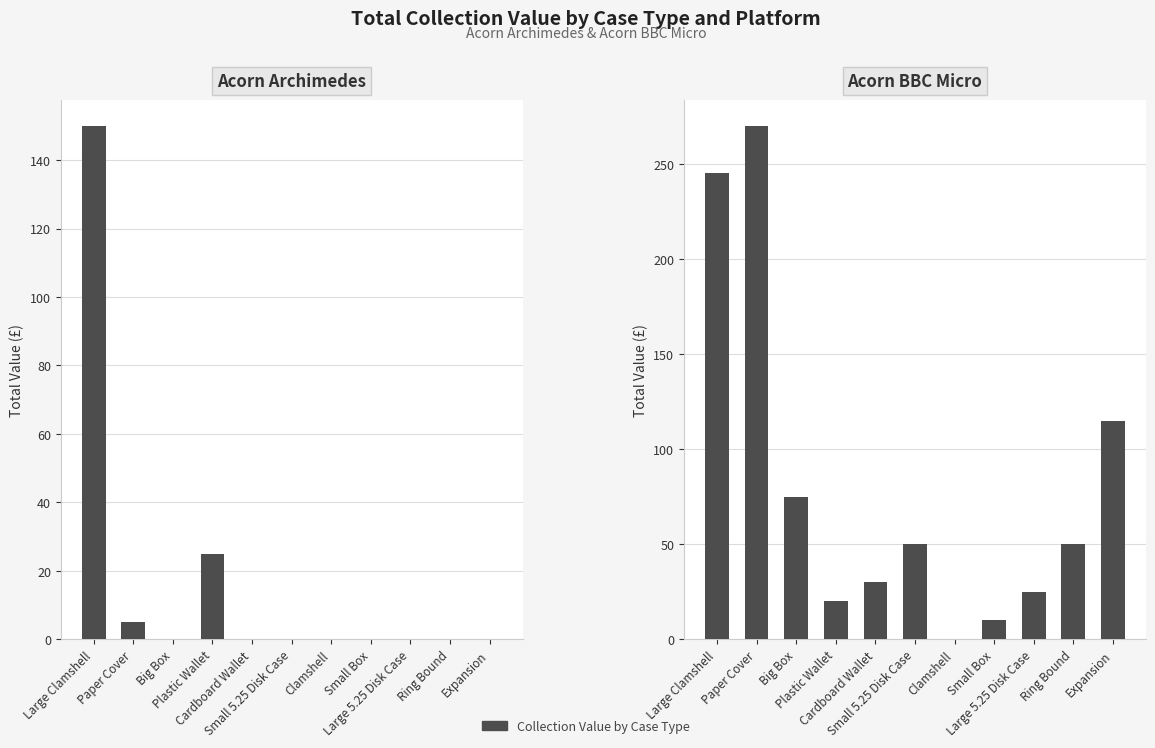

The value of Acorn Archimedes at Ring Bound is -97. True or false?

False